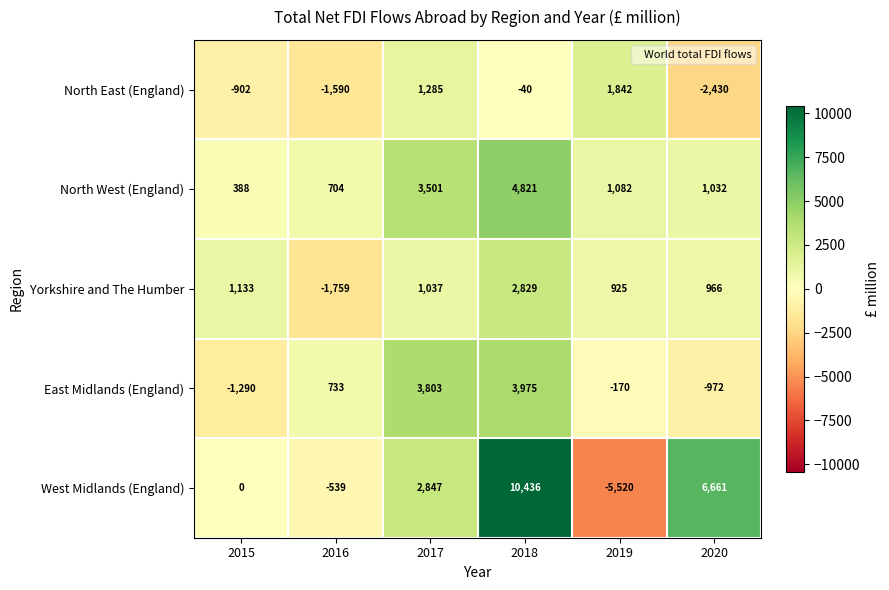

What is the highest value of the West Midlands (England) series?

10436